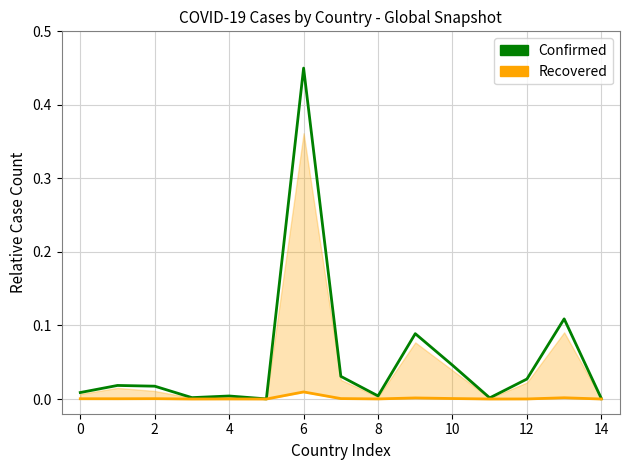

Which series has the widest spread of values?

Confirmed